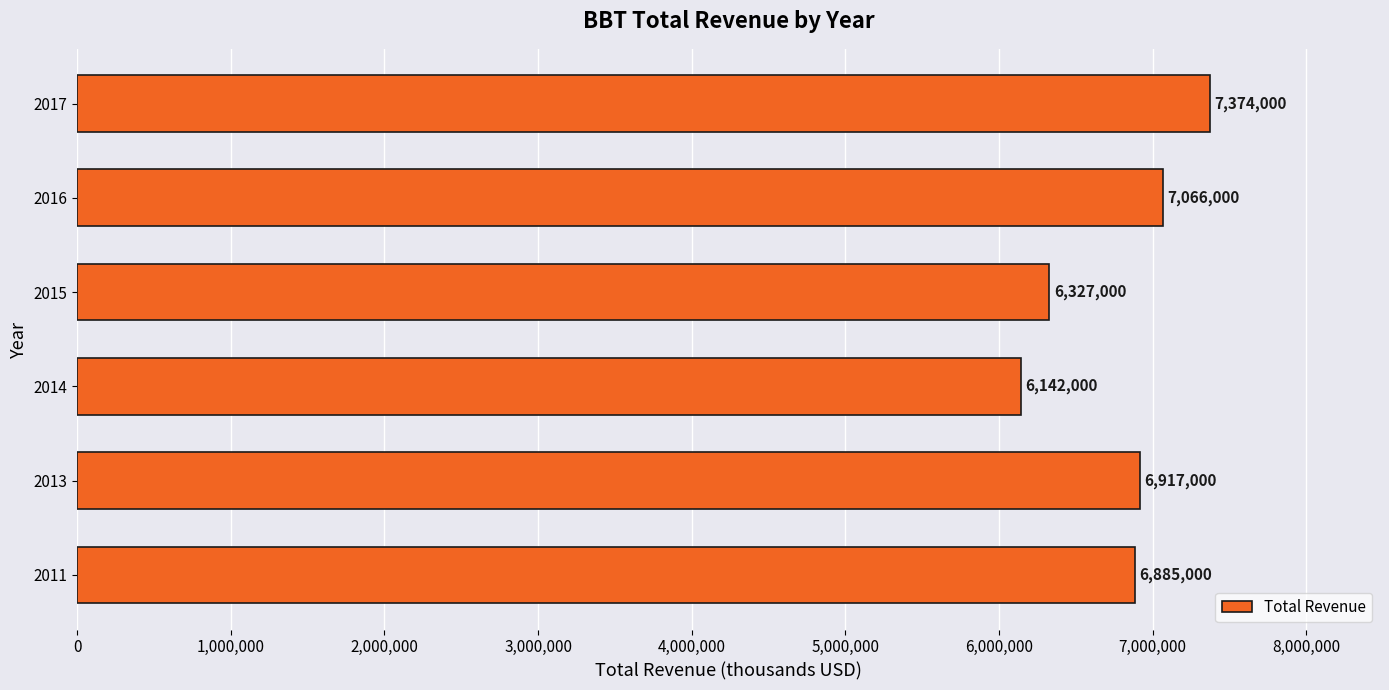

How many values are between 6327000 and 7066000?

4